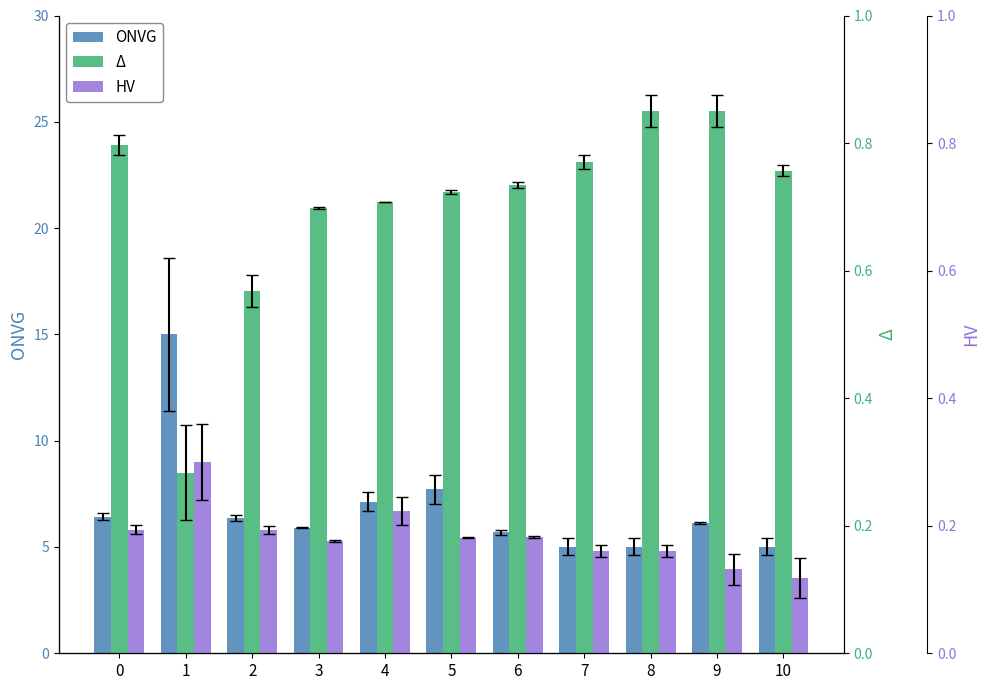

Does the chart contain any negative values?

No